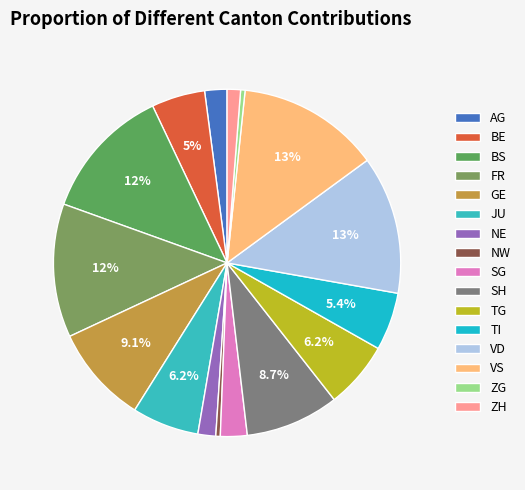

How many segments does this pie chart have?

16